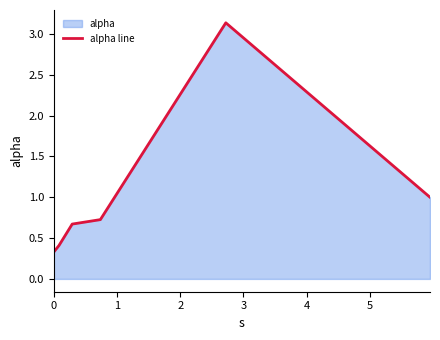

What is the smallest value displayed?

0.3